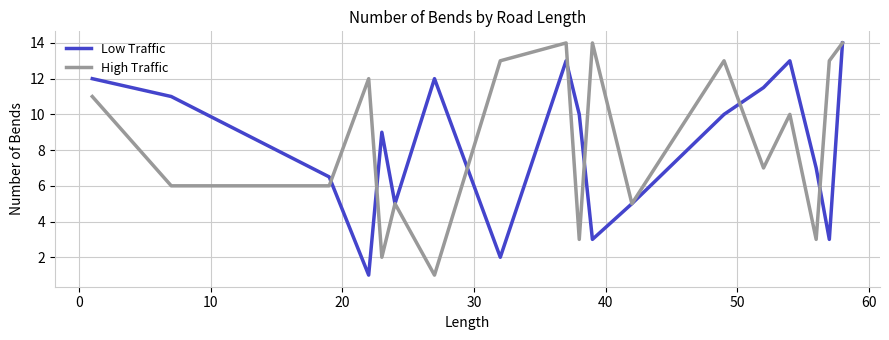

What is the maximum value shown in the chart?

14.0